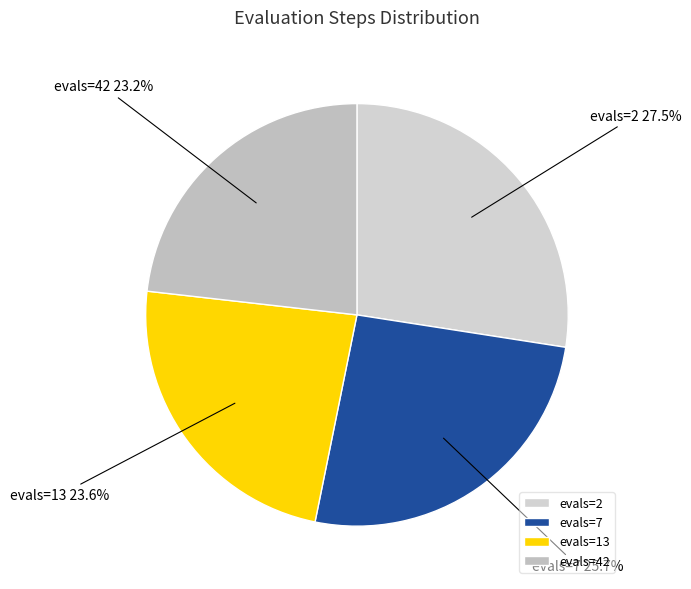

Which slice is the largest?

evals=2